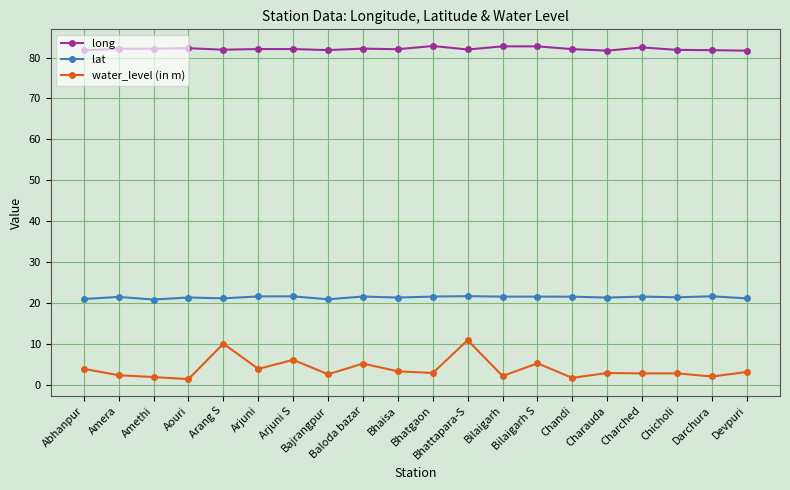

What is the sum of all water_level (in m) values?

79.2